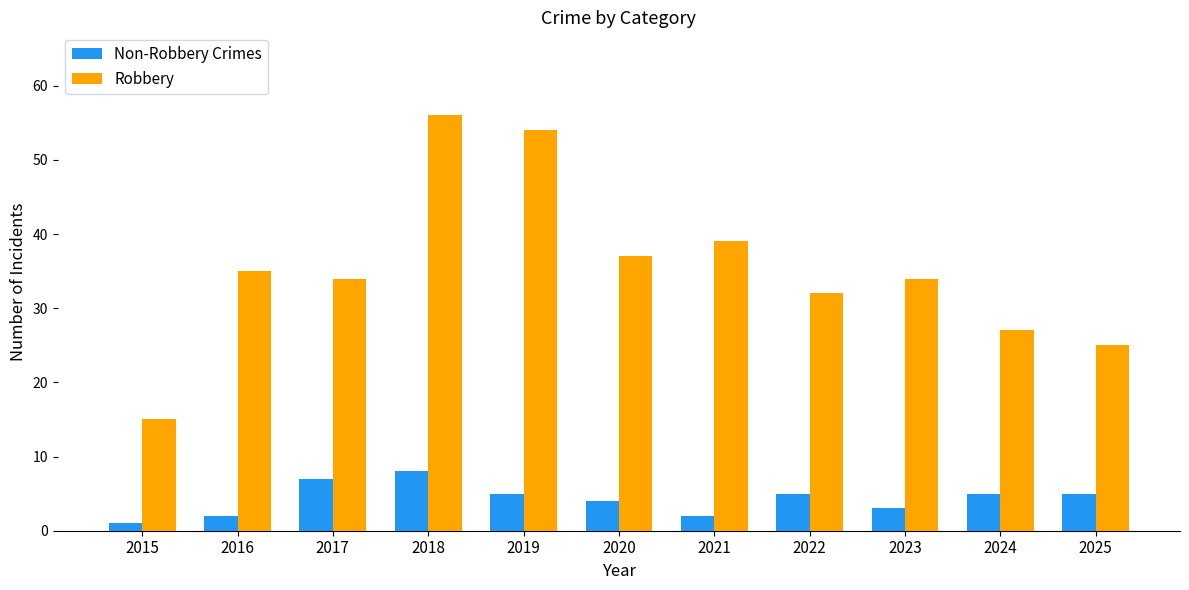

Reading left to right, what are all the values shown in this chart?

Non-Robbery Crimes: 2015=1	2016=2	2017=7	2018=8	2019=5	2020=4	2021=2	2022=5	2023=3	2024=5	2025=5
Robbery: 2015=15	2016=35	2017=34	2018=56	2019=54	2020=37	2021=39	2022=32	2023=34	2024=27	2025=25